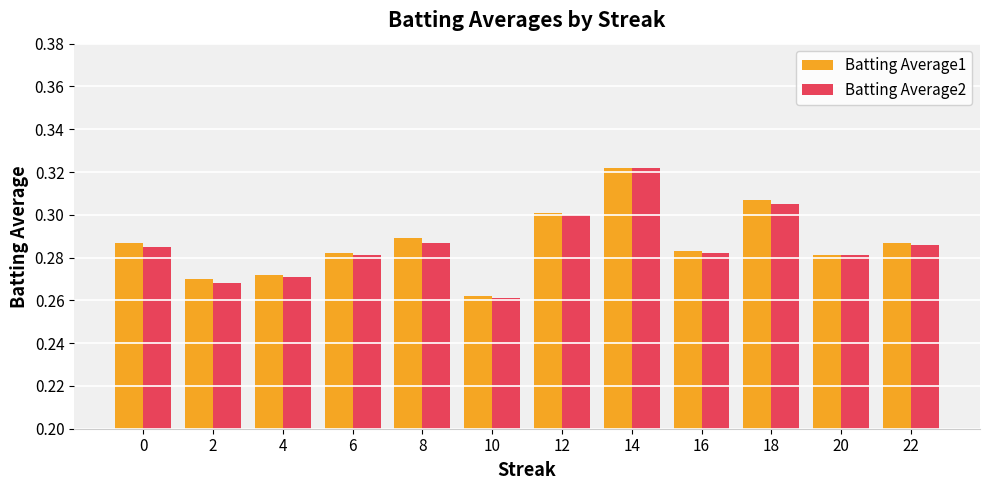

What is the sum of all Batting Average1 values?

3.4